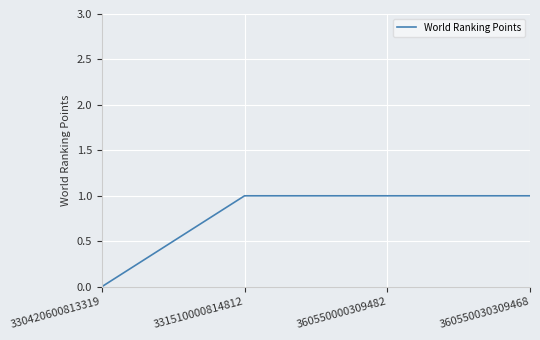

The chart shows a value of 0 at 360550030309468. True or false?

False